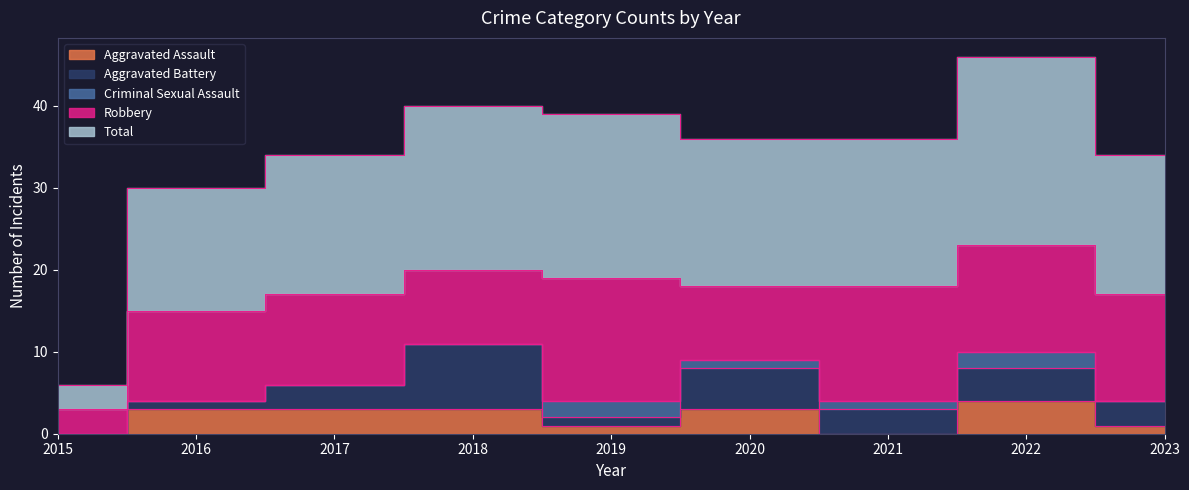

What is the sum of the Aggravated Battery values at 2018 and 2016?

9